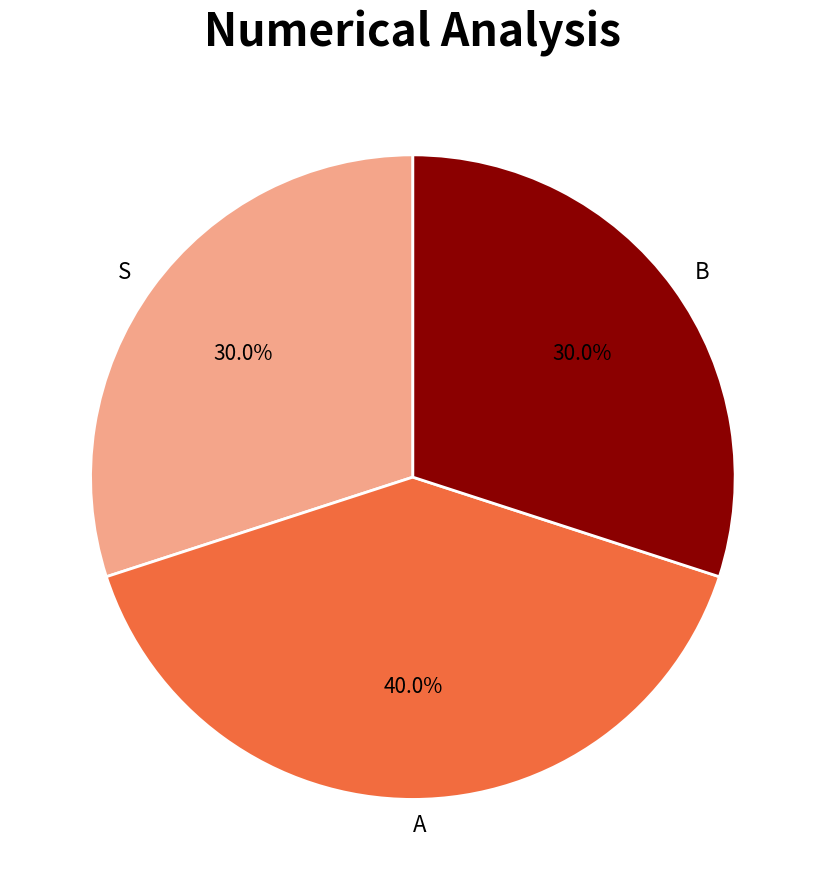

How many slices are in this pie chart?

3